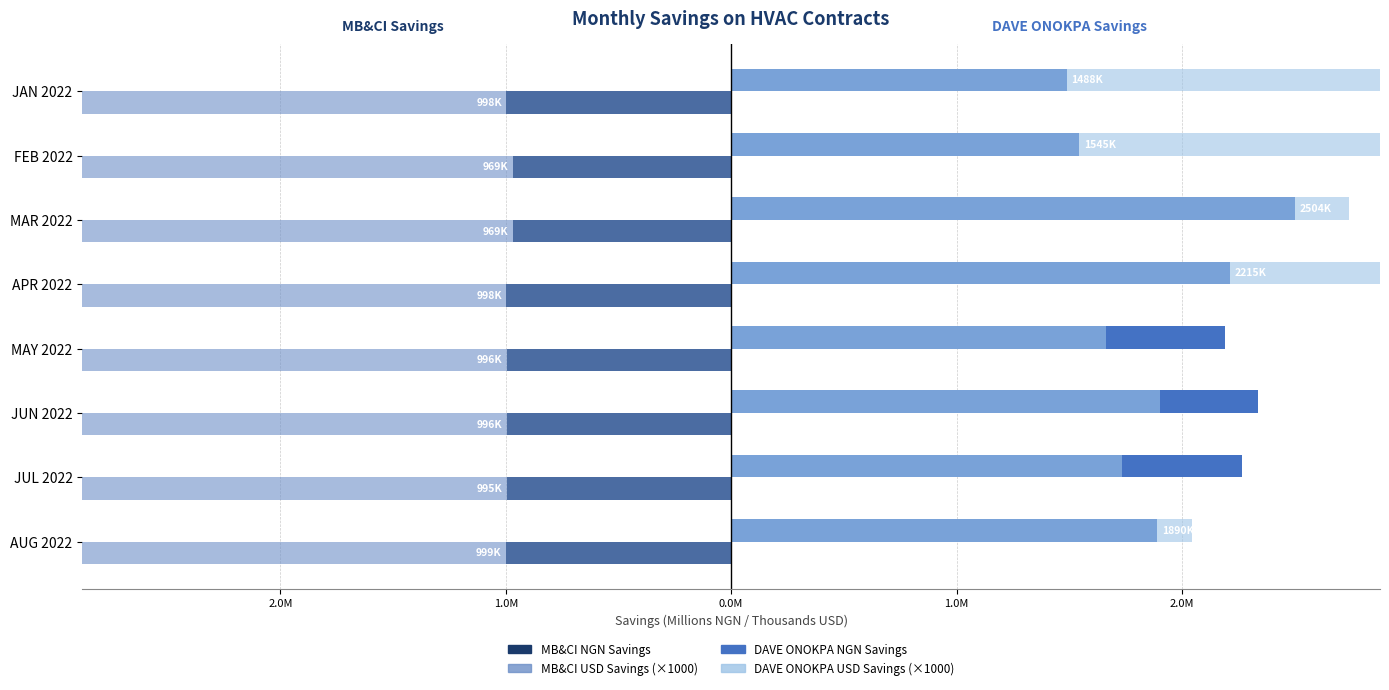

What is the average value of the MB&CI USD Savings (×1000) series?

-2.9